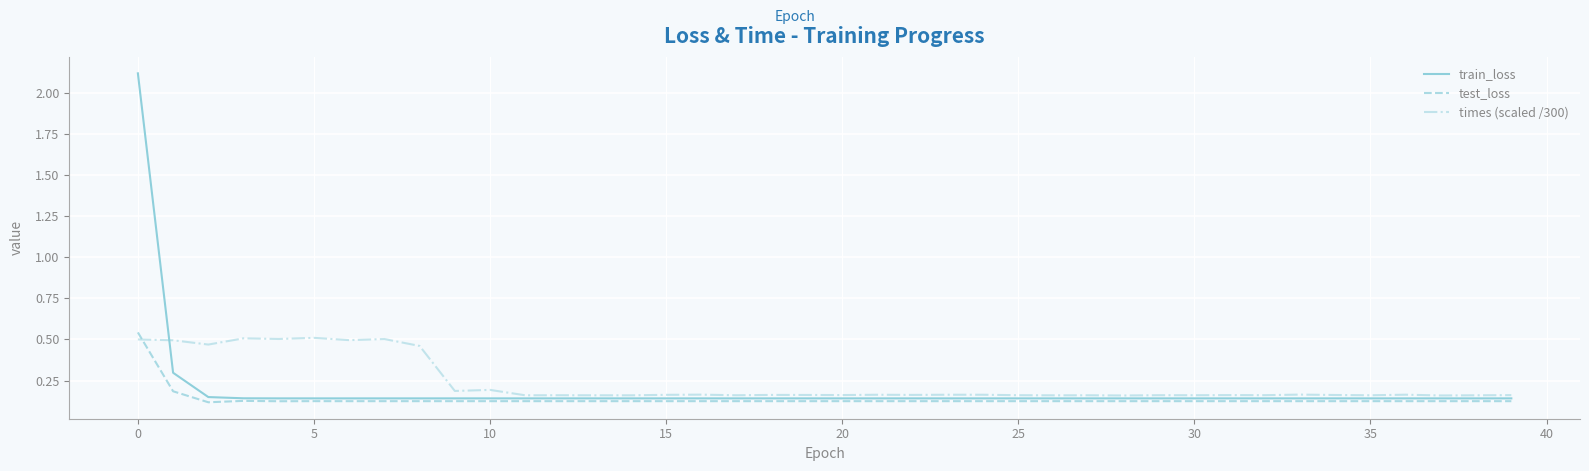

Which series has the largest range (max minus min)?

train_loss